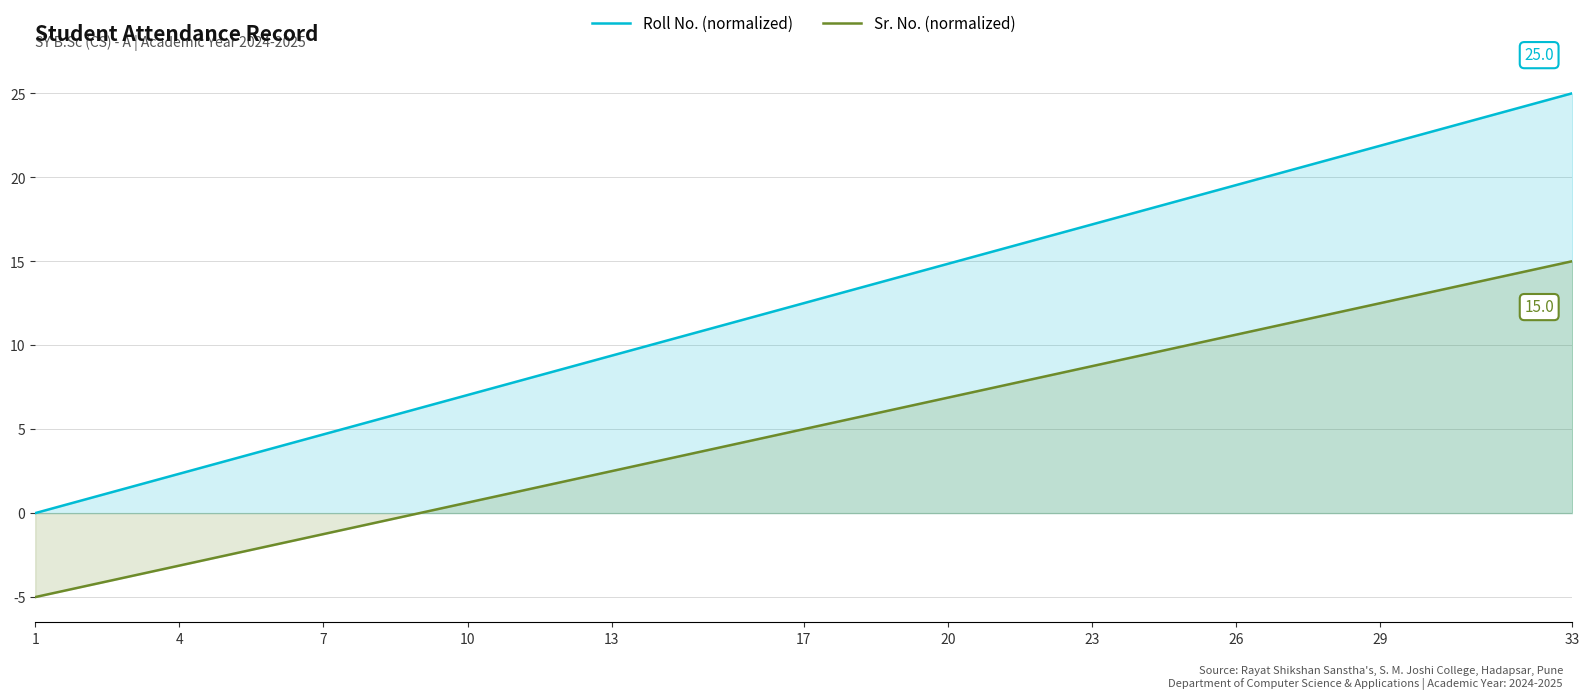

Between 27 and 24, which is larger?

27